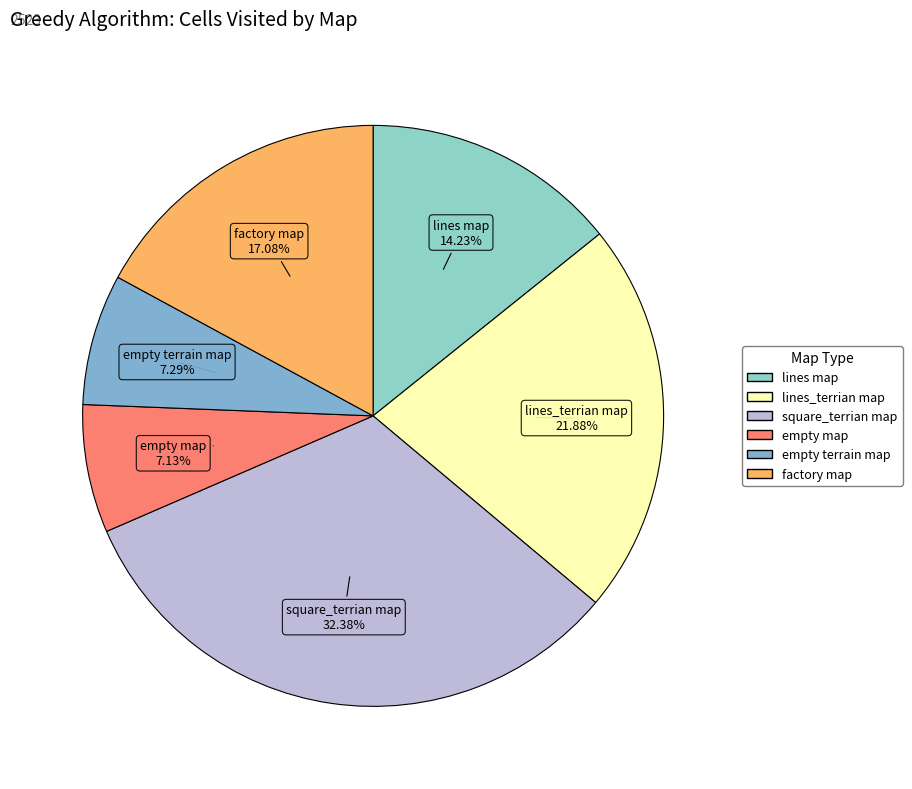

What is the total percentage of factory map and empty map?

24.2%